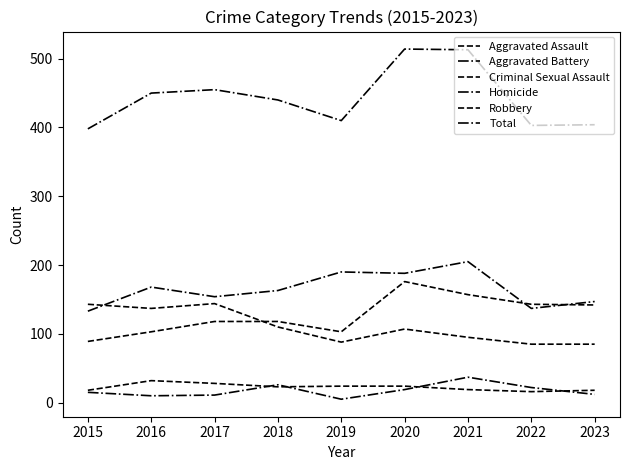

Where is the first local maximum for Criminal Sexual Assault?

2016